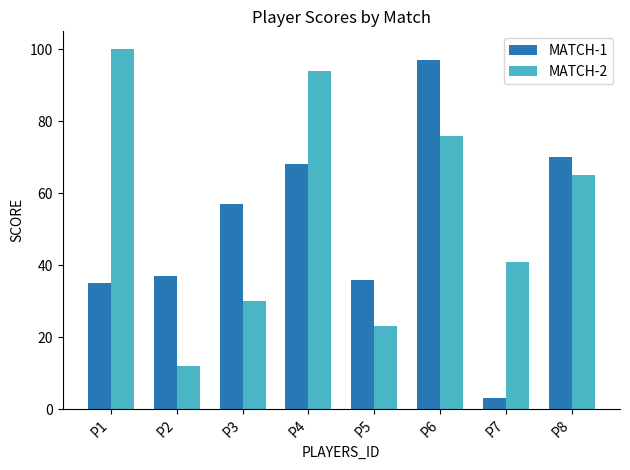

Reading right to left, transcribe all the data shown in this chart.

MATCH-1: P8=70	P7=3	P6=97	P5=36	P4=68	P3=57	P2=37	P1=35
MATCH-2: P8=65	P7=41	P6=76	P5=23	P4=94	P3=30	P2=12	P1=100